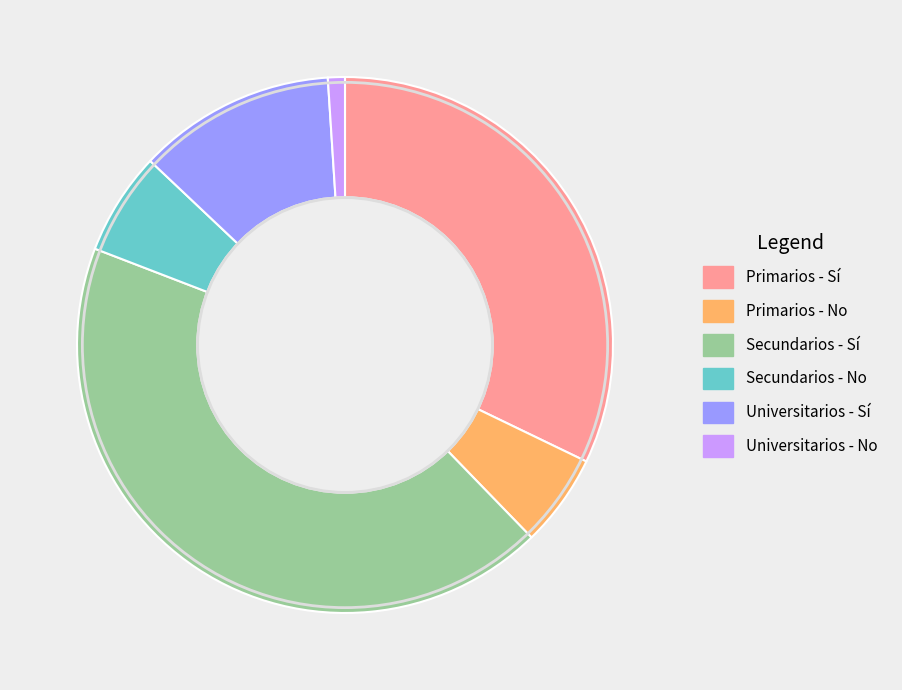

How many slices are in this pie chart?

6